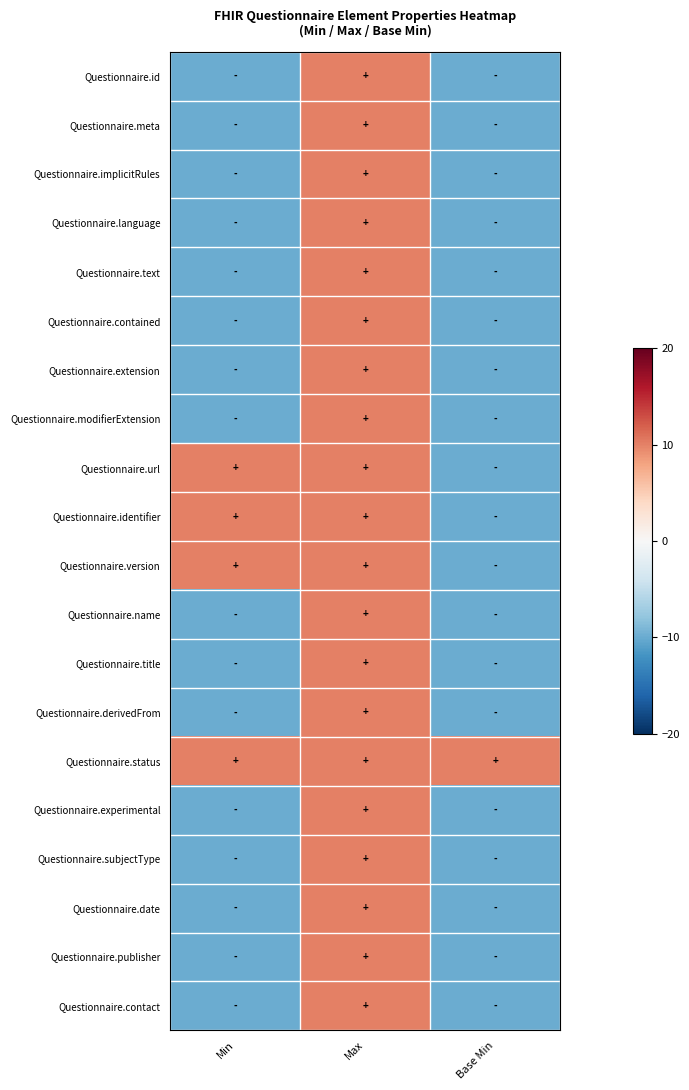

Between Max and Base Min, which is larger?

Max